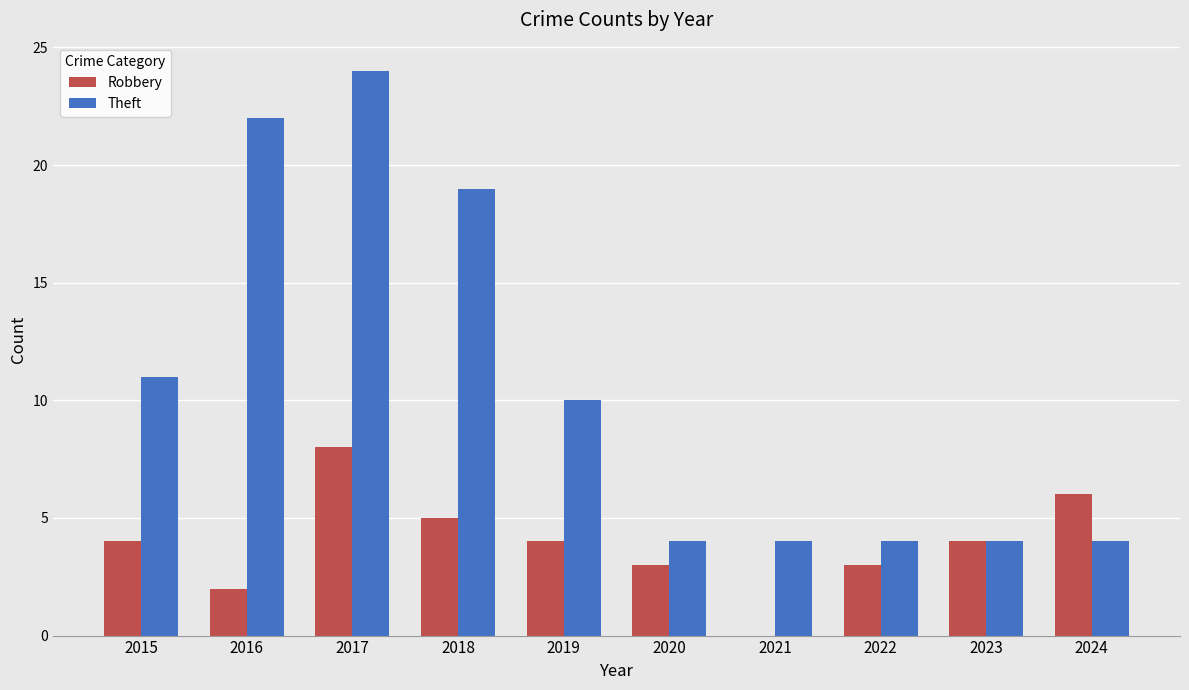

Between 2015 and 2019, which series saw the biggest shift?

Theft